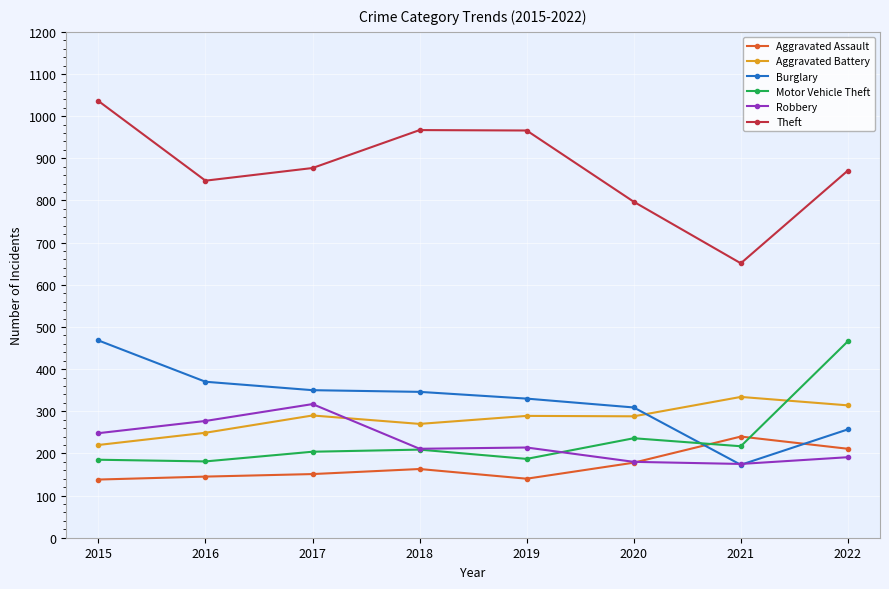

What is the total value across all series at 2021?

1790